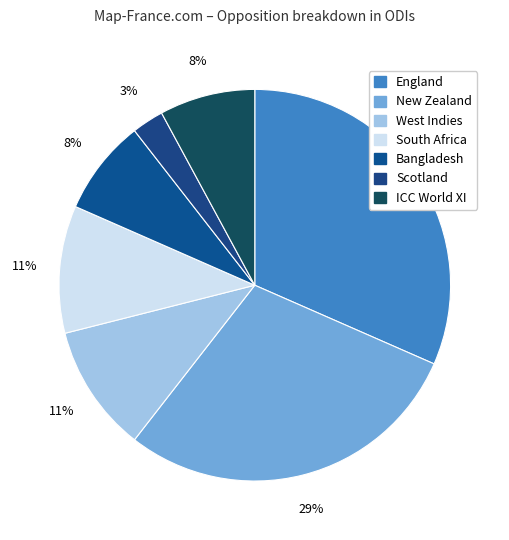

What is the total percentage of West Indies and ICC World XI?

18.4%